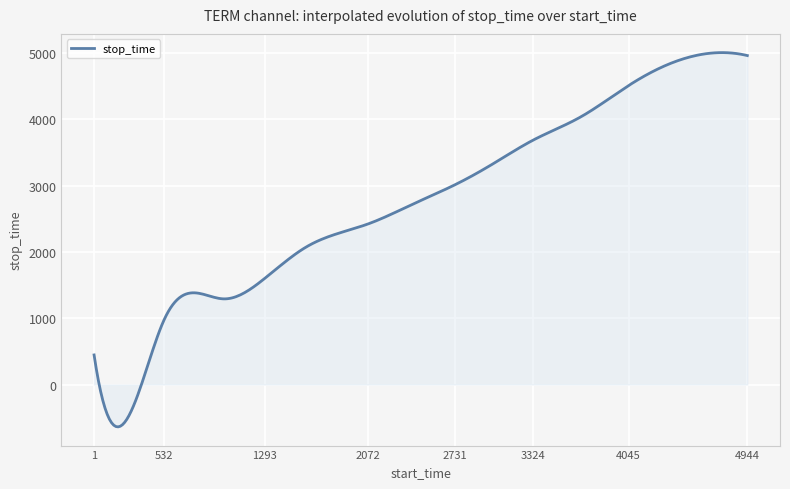

What is the smallest value displayed?

-639.3